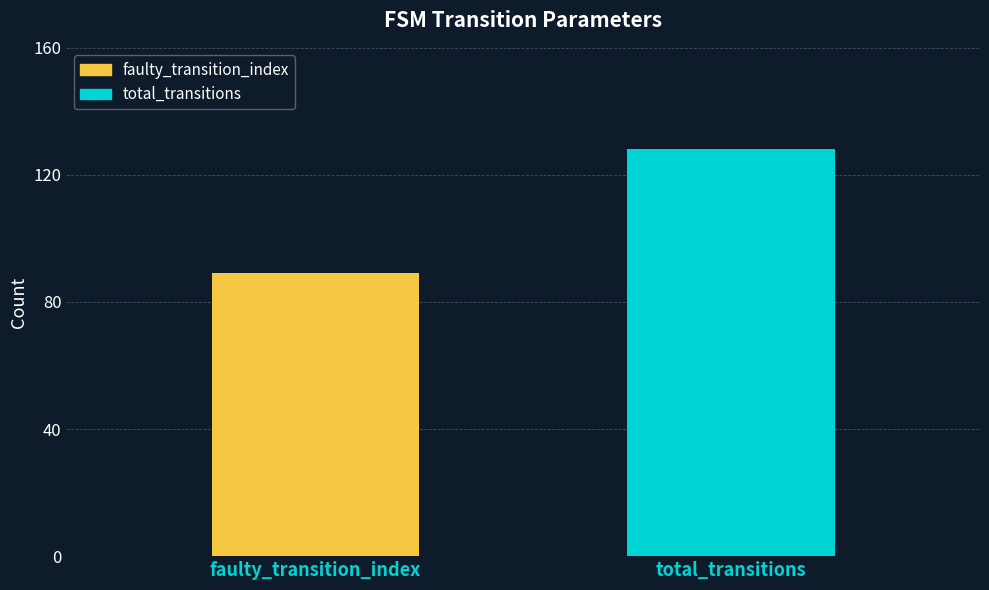

How many categories are shown in the chart?

1